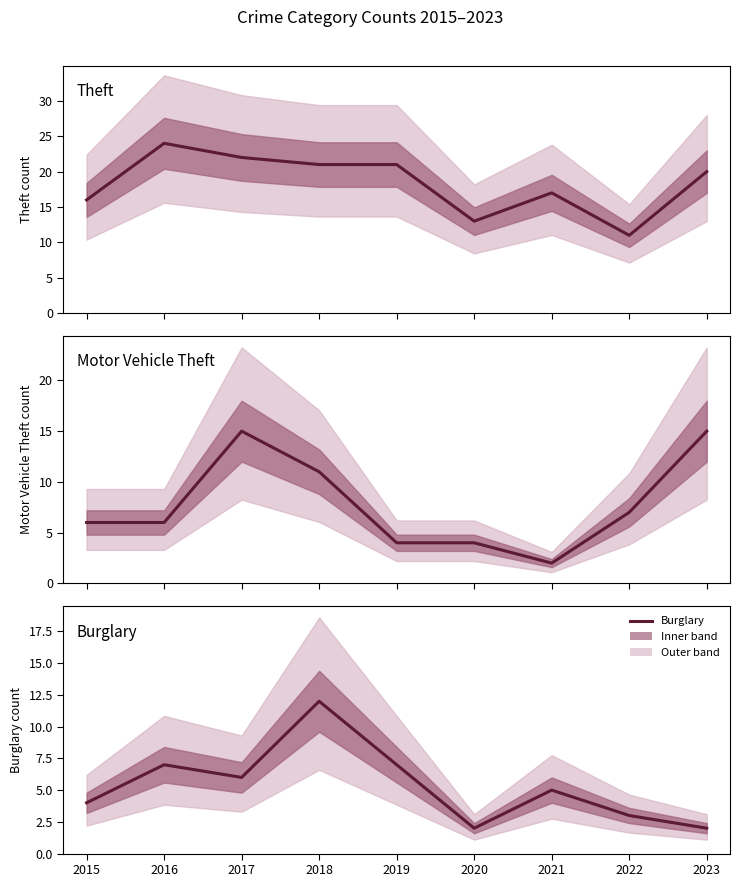

How many data points in Theft are above 20?

4